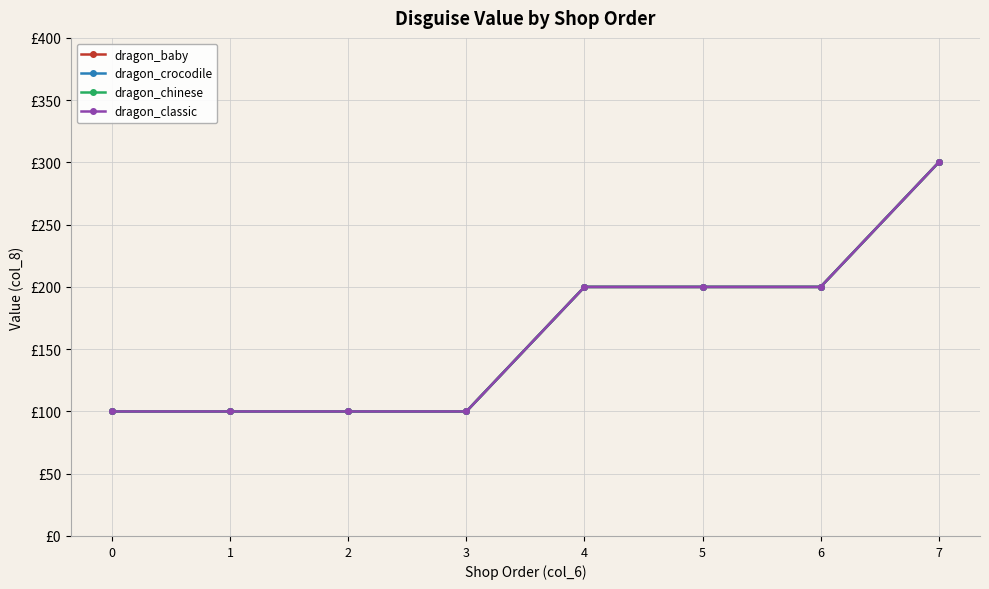

What is the total value across all series at 1?

400